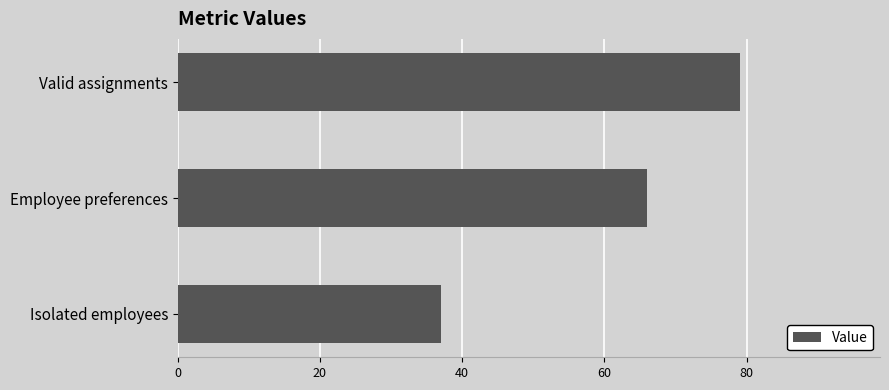

Is it true that the value at Employee preferences is 107?

False